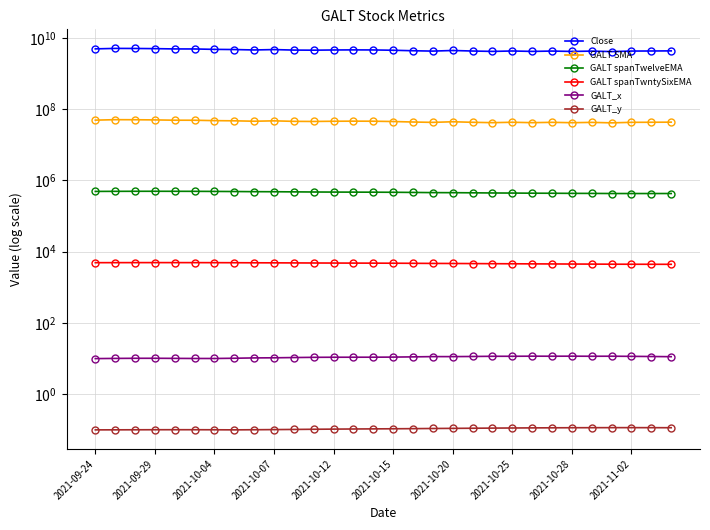

What is the label of the 25th point from the right?

2021-10-15